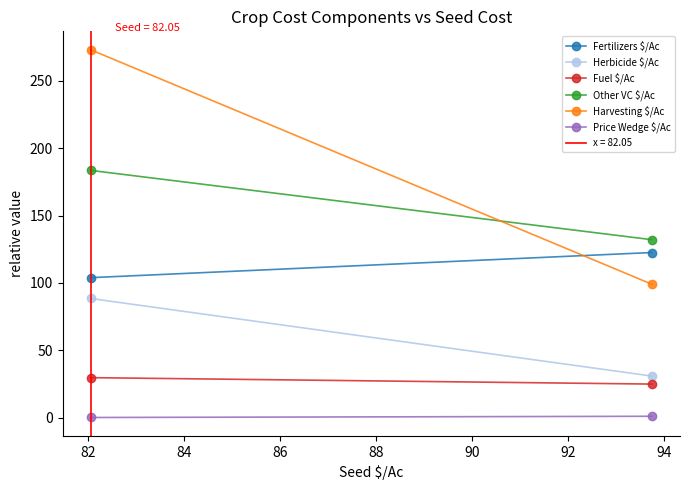

What is the greatest value displayed?

273.1